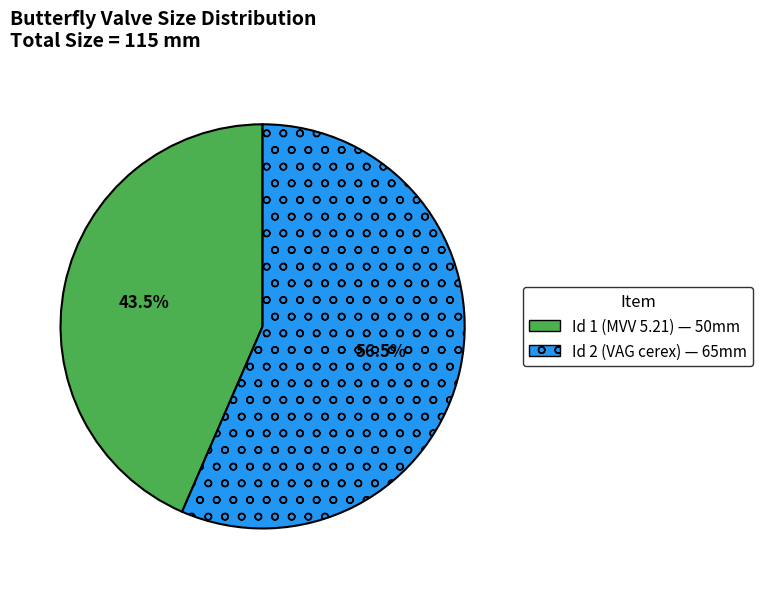

Which slice is the largest?

Id 2 (VAG cerex) — 65mm